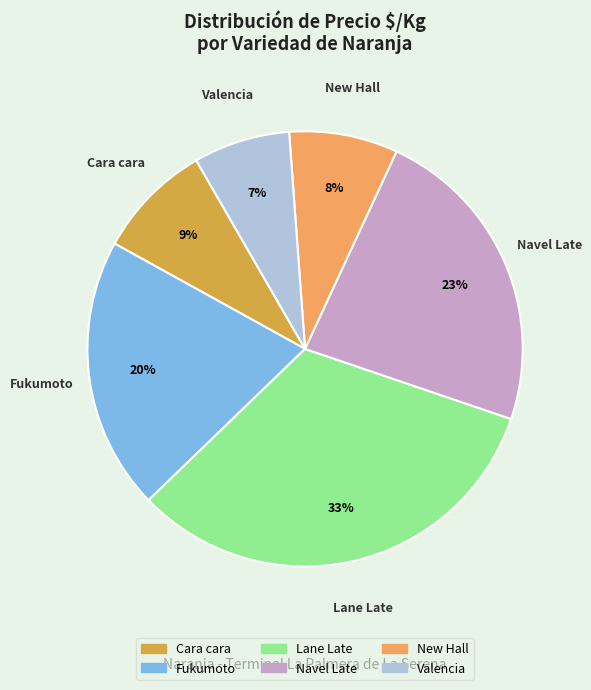

How many segments does this pie chart have?

6